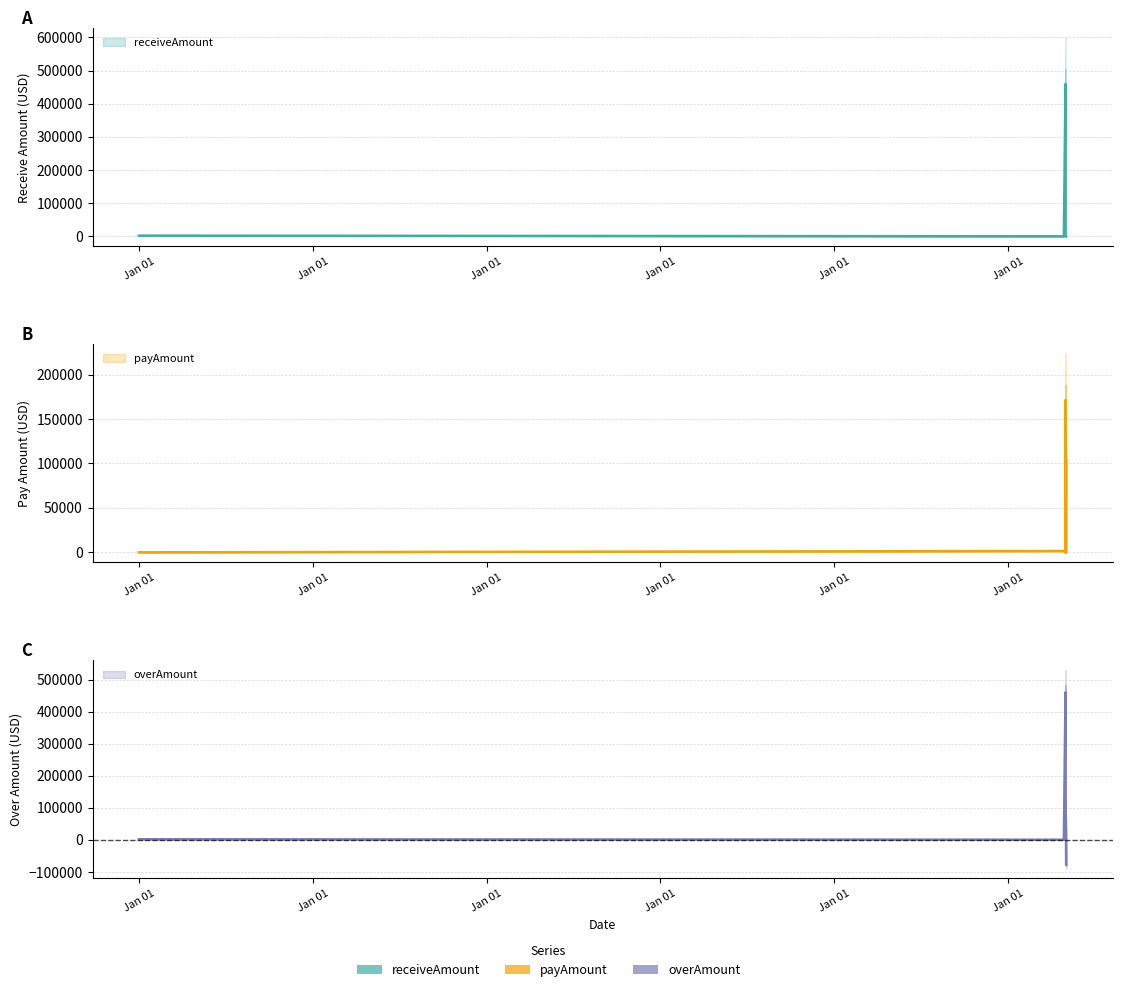

At which category does payAmount reach its first local peak?

2023-03-21